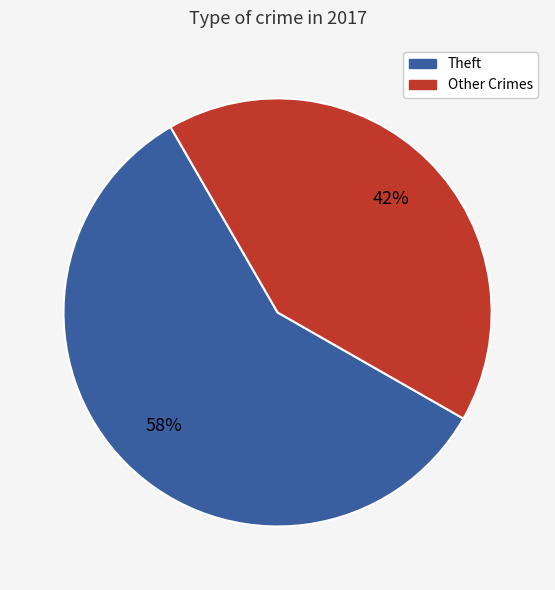

To the nearest percent, what is the average slice percentage?

50%